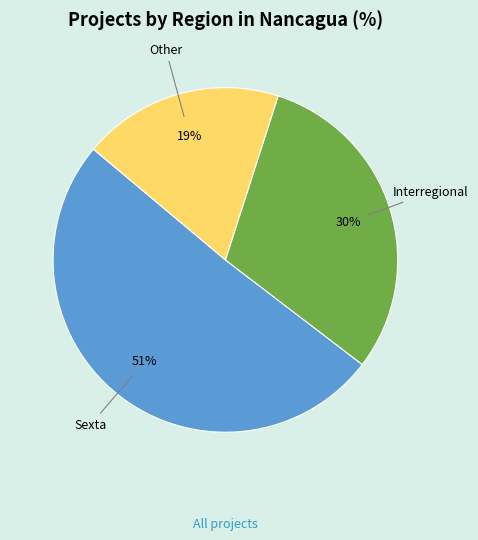

What is the largest slice in the pie chart?

Sexta